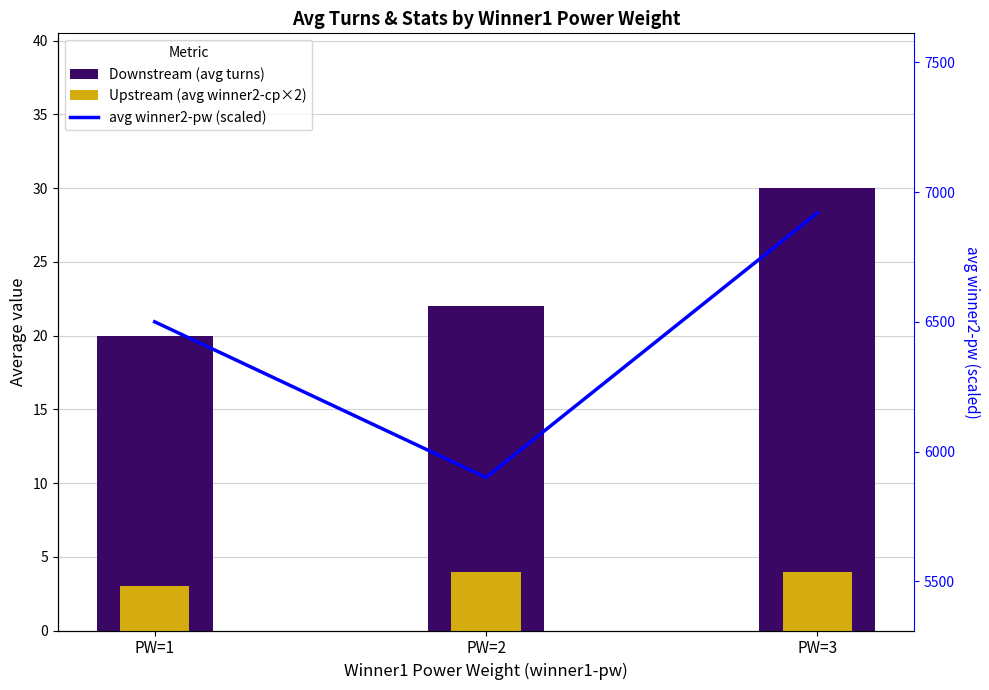

What is the highest value of the avg winner2-pw (scaled) series?

6920